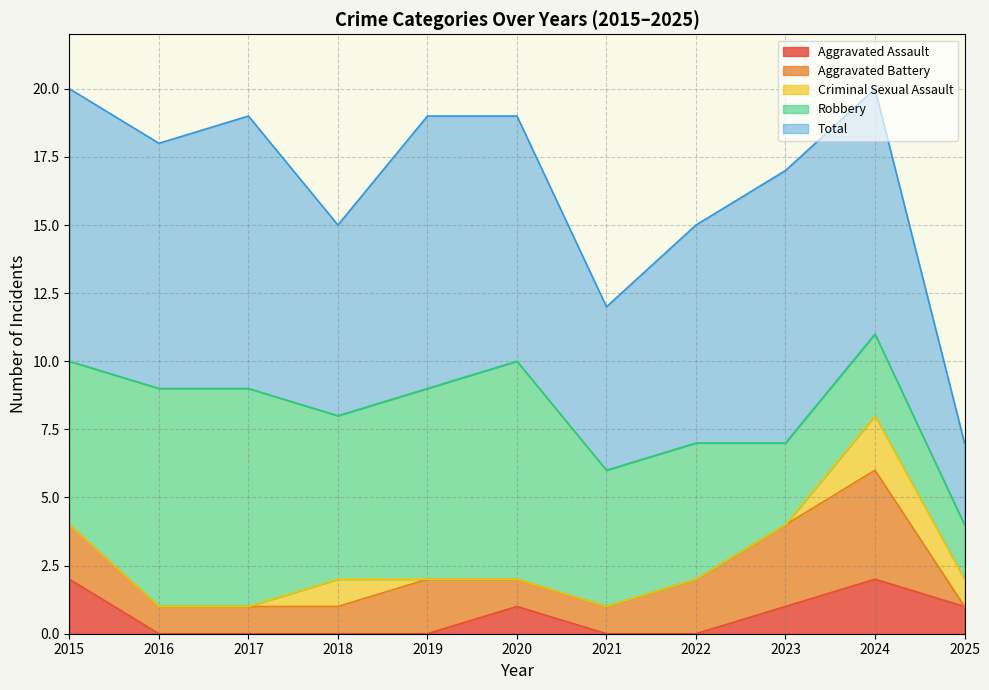

The value of Aggravated Assault at 2015 is 4. True or false?

False